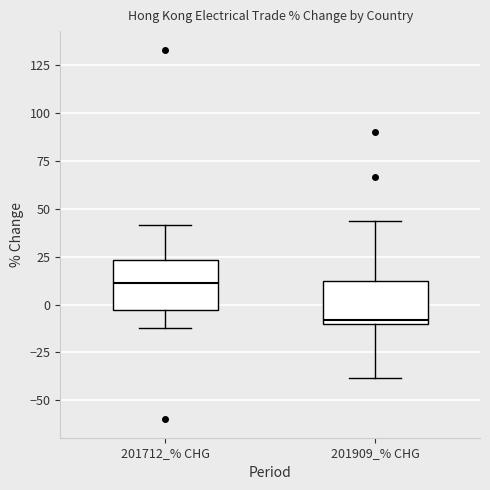

Where does the median line of the box for 201712_% CHG sit on the y-axis? The values are not printed on the chart, so give them approximately, as read against the axis.

10